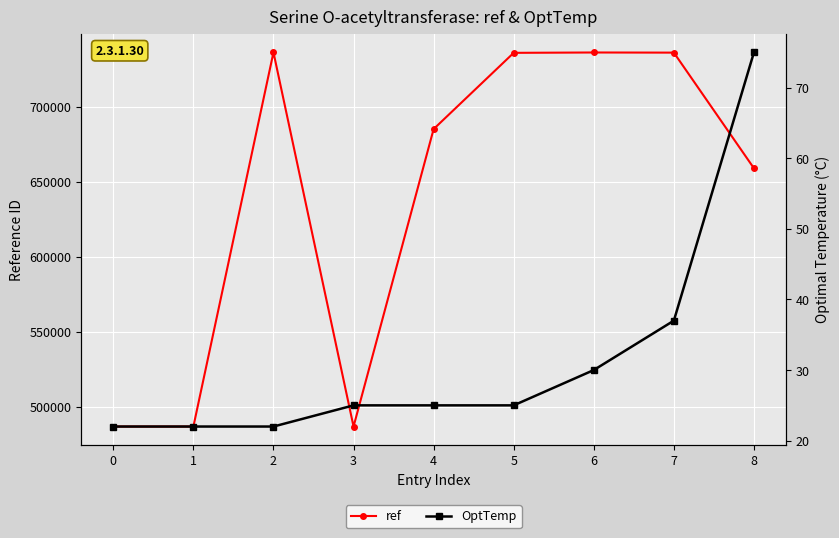

How many lines are shown in the chart?

2